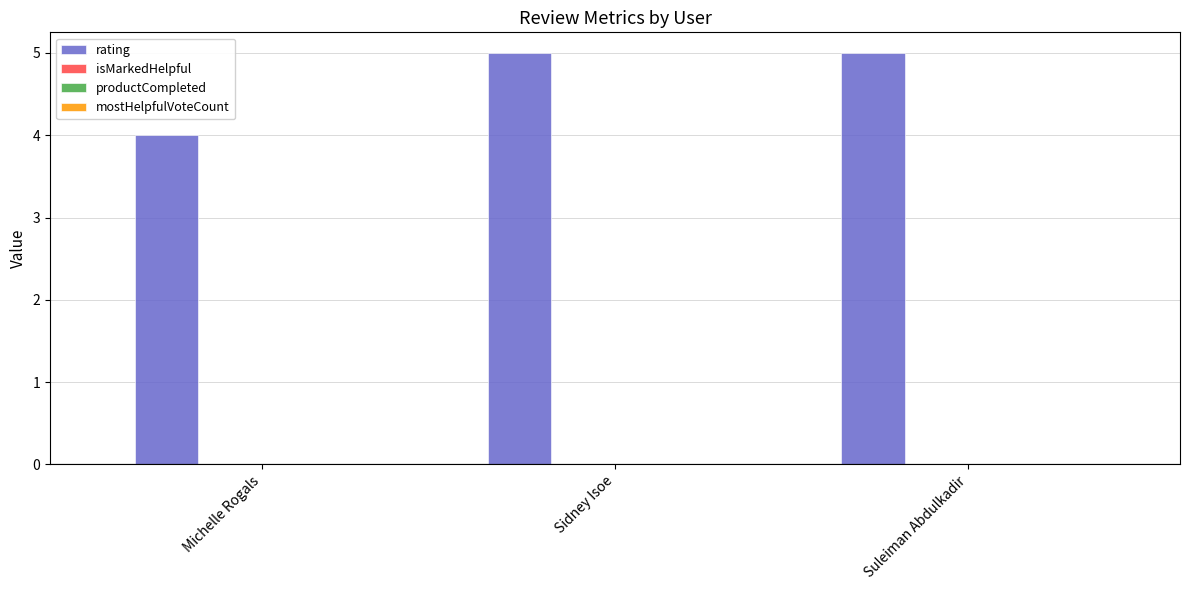

Are the bars horizontal?

No